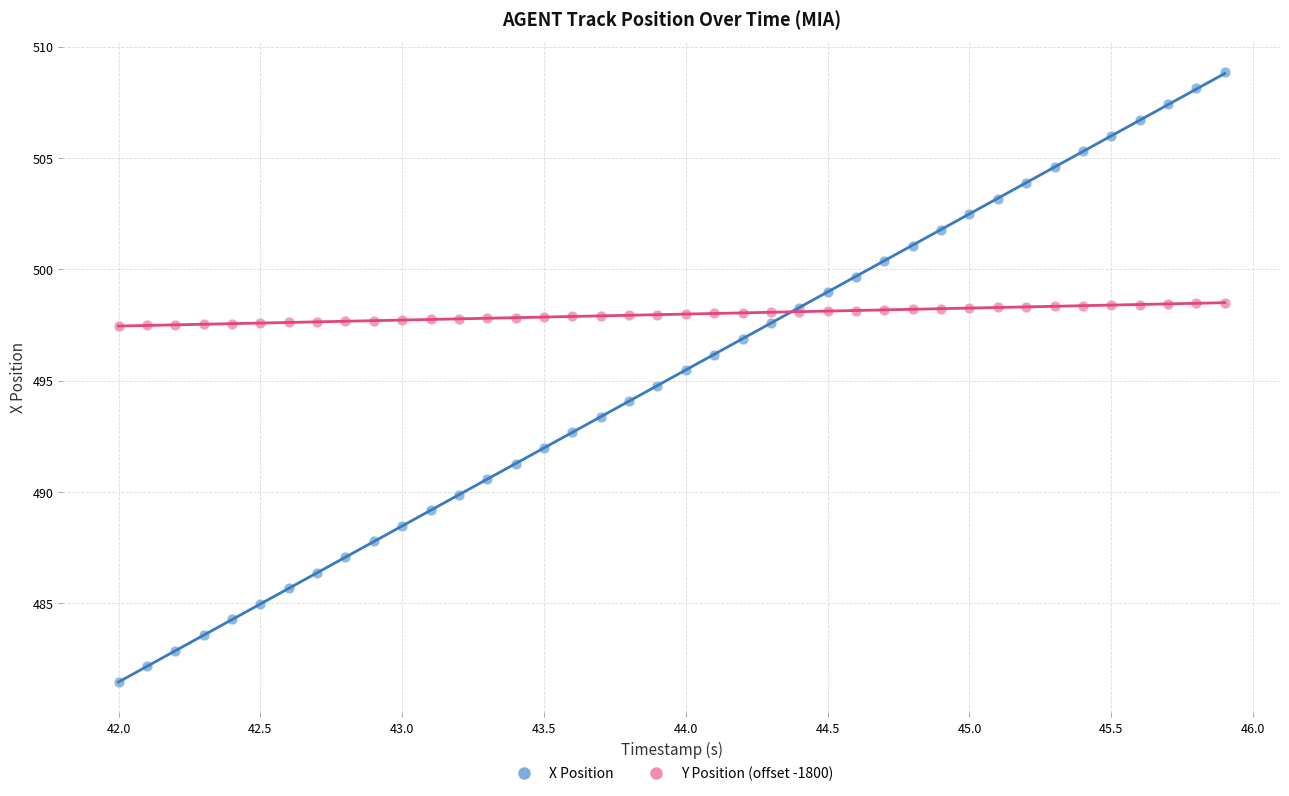

Which series contains the highest Y value?

X Position